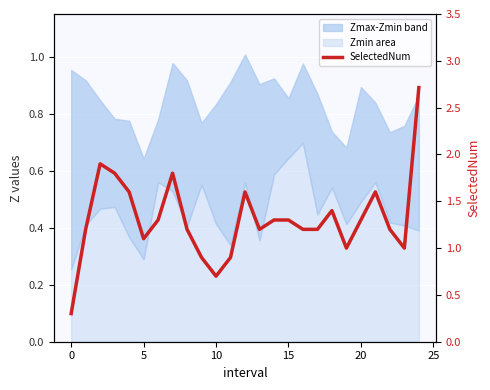

How many interior local peaks (higher than both neighbors) does the data have?

5